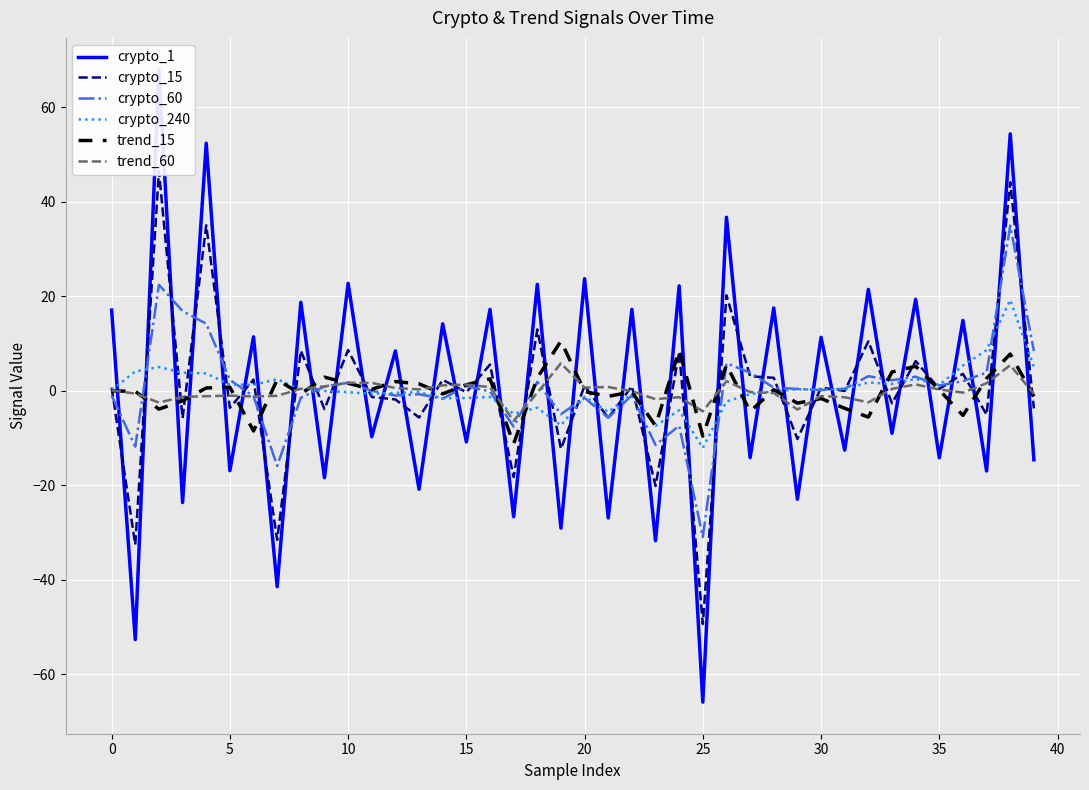

Is it true that trend_15 equals 1.6 at 10?

True